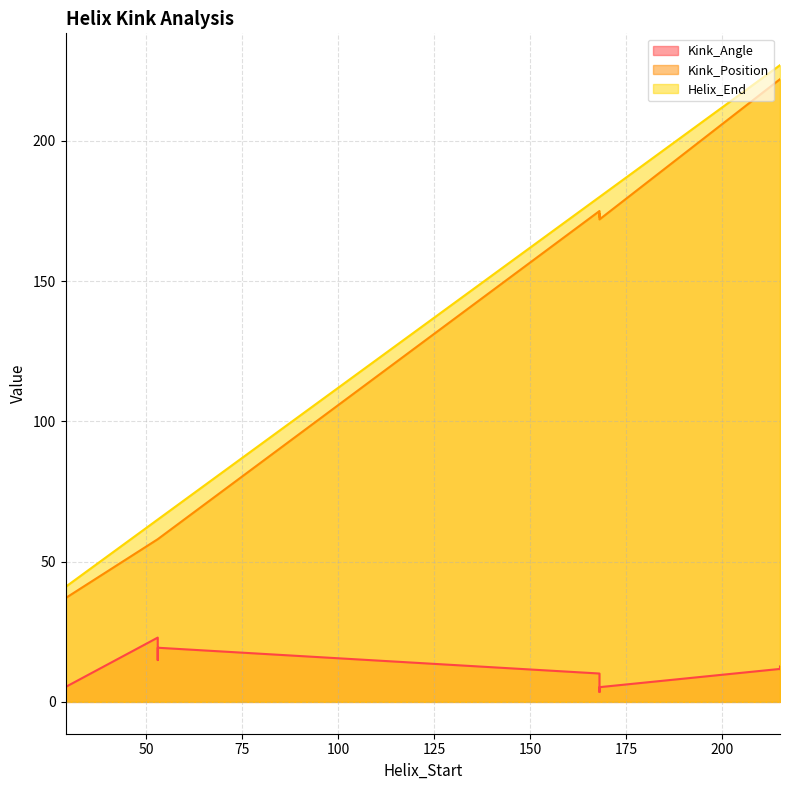

How many data points does each series have?

16